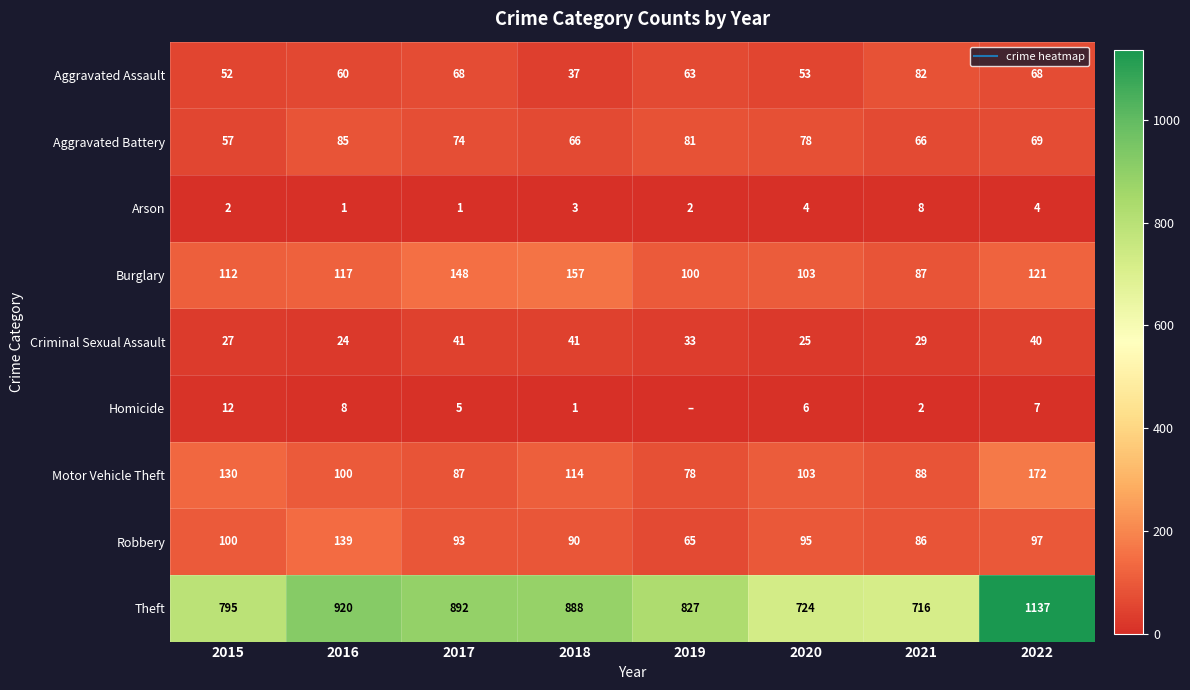

At 2020, list the series in order from smallest to largest.

Arson, Homicide, Criminal Sexual Assault, Aggravated Assault, Aggravated Battery, Robbery, Burglary, Motor Vehicle Theft, Theft